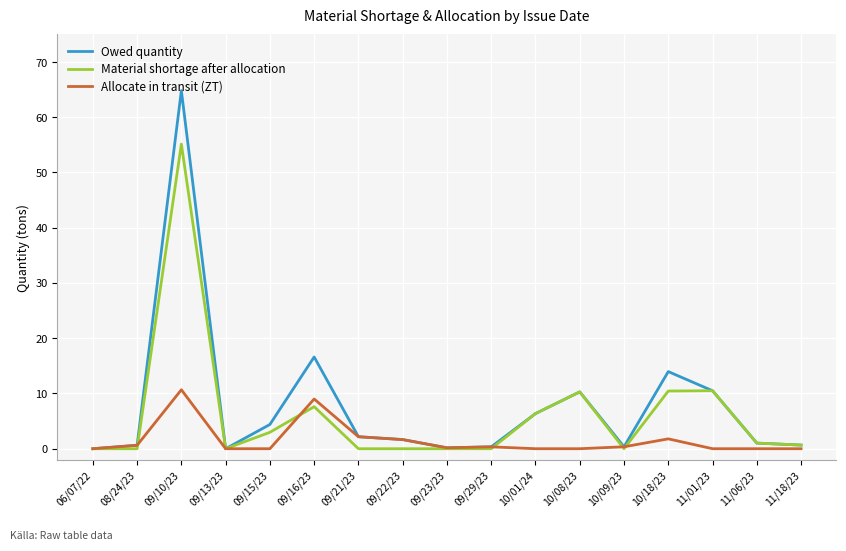

List the series in order of their peak value, lowest first.

Allocate in transit (ZT), Material shortage after allocation, Owed quantity